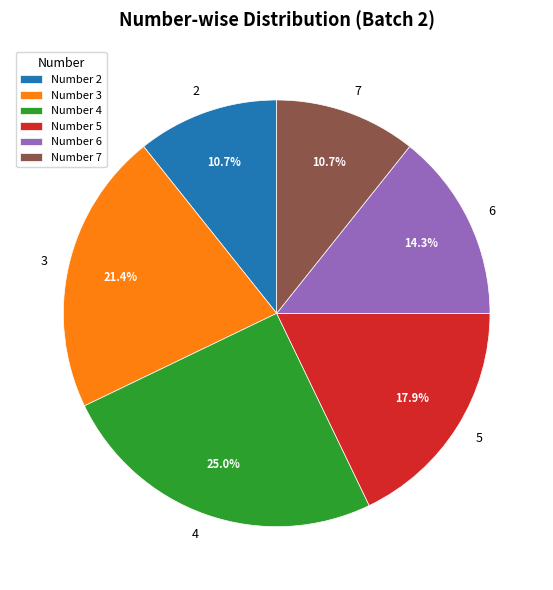

The 7 slice represents 5% of the pie. True or false?

False